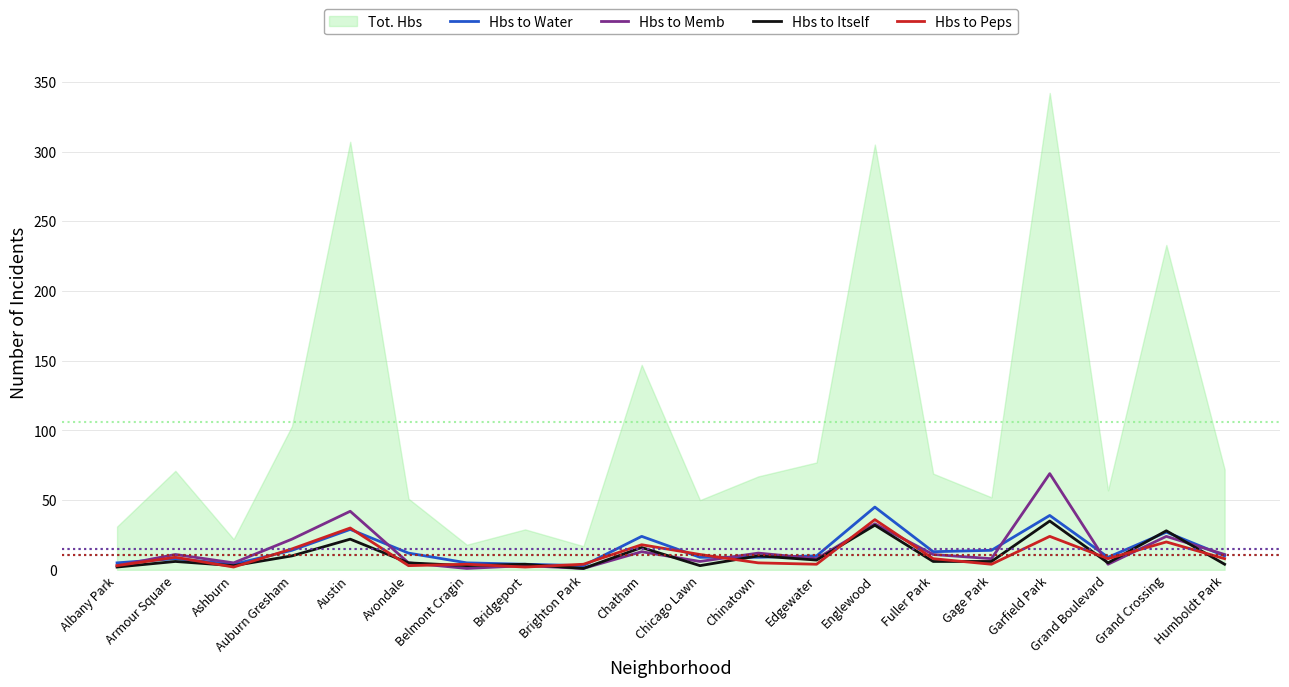

Where do Hbs to Peps and Hbs to Memb first cross each other?

Avondale and Belmont Cragin